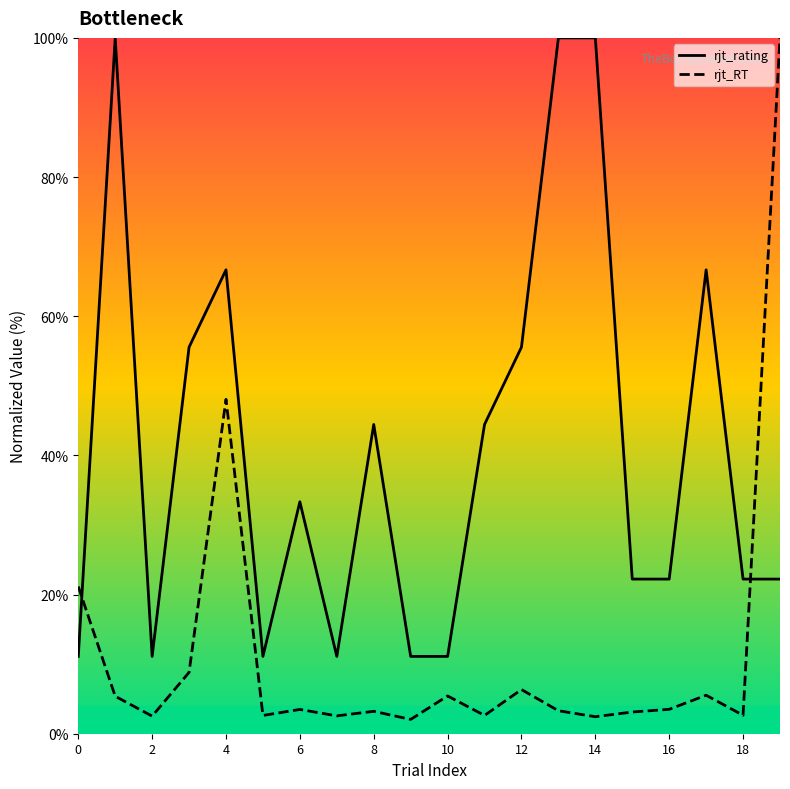

At how many categories does at least one series exceed 36?

10